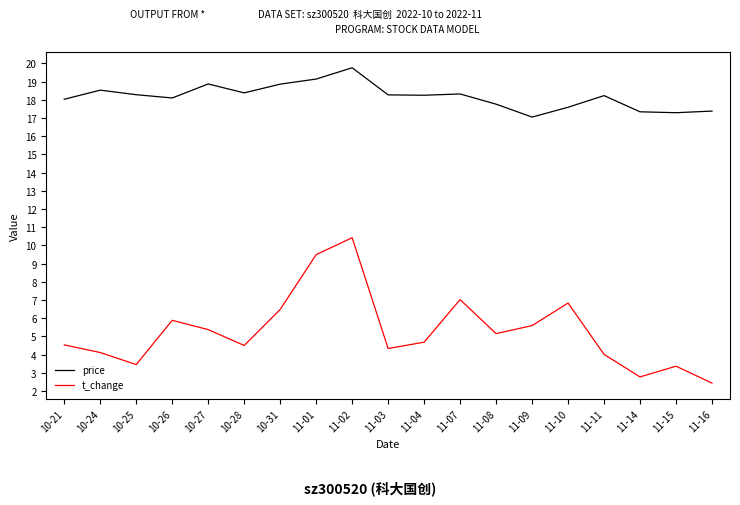

The value of price at 11-11 is 26.7. True or false?

False